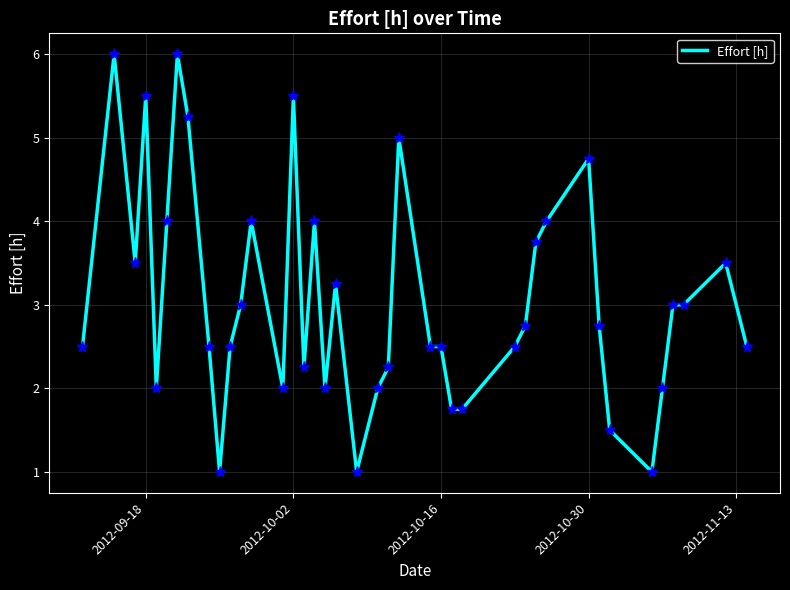

What is the greatest value displayed?

6.0